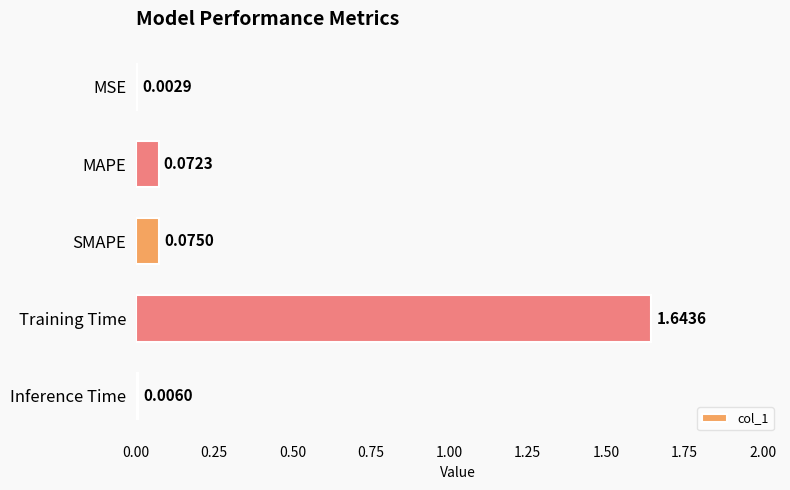

What is the sum of all values?

1.8